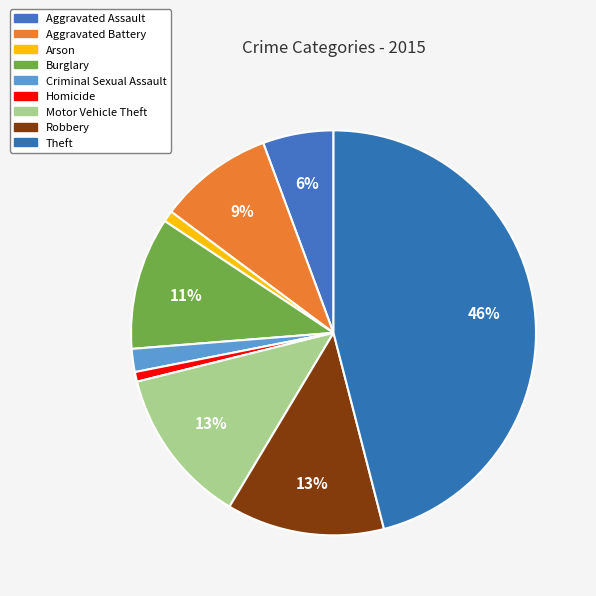

Rank the categories by value from highest to lowest.

Theft, Robbery, Motor Vehicle Theft, Burglary, Aggravated Battery, Aggravated Assault, Criminal Sexual Assault, Arson, Homicide